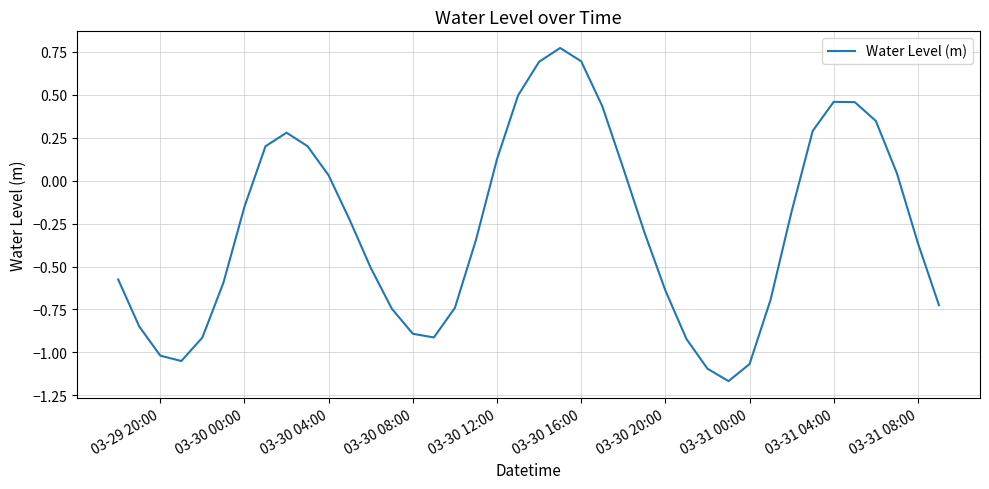

What is the difference between the maximum and minimum values?

1.9